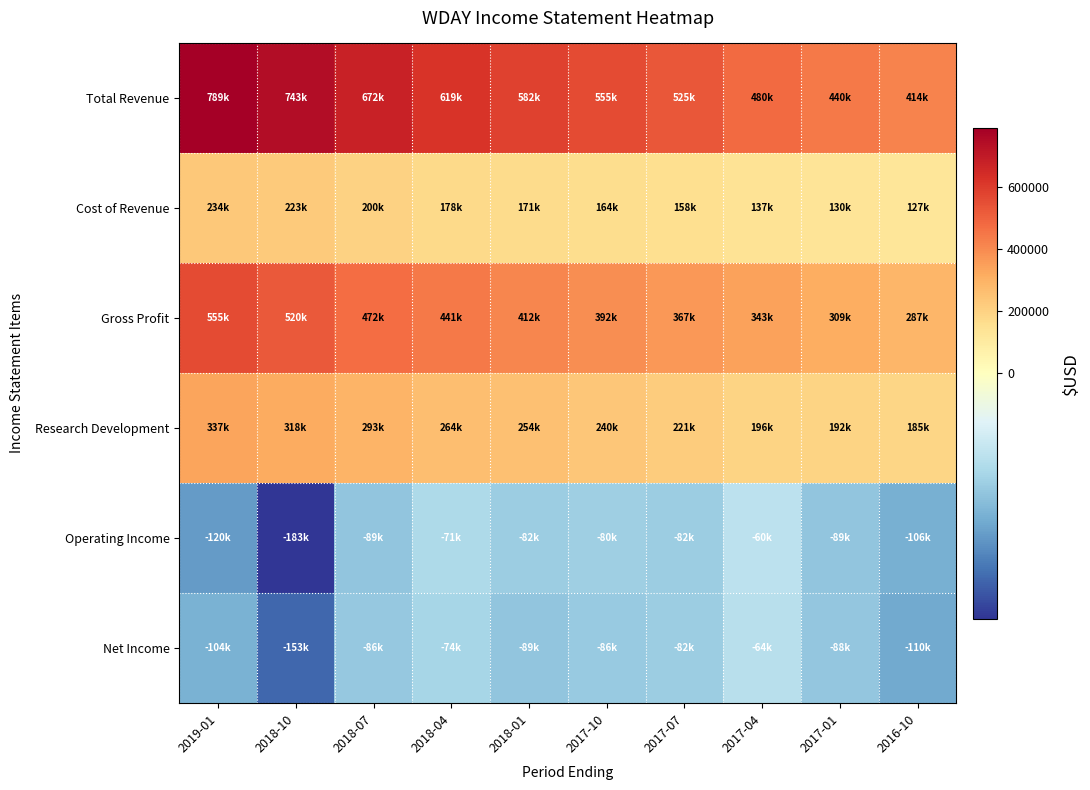

Reading left to right, list all the values displayed in this chart.

Total Revenue: 2019-01=788600	2018-10=743200	2018-07=671700	2018-04=618600	2018-01=582500	2017-10=555400	2017-07=525300	2017-04=479900	2017-01=439600	2016-10=413500
Cost of Revenue: 2019-01=233700	2018-10=223000	2018-07=200200	2018-04=178000	2018-01=171000	2017-10=163600	2017-07=158200	2017-04=136700	2017-01=130200	2016-10=126900
Gross Profit: 2019-01=554900	2018-10=520200	2018-07=471500	2018-04=440600	2018-01=411500	2017-10=391800	2017-07=367100	2017-04=343200	2017-01=309400	2016-10=286600
Research Development: 2019-01=337400	2018-10=318000	2018-07=292800	2018-04=263600	2018-01=253500	2017-10=239600	2017-07=221100	2017-04=196400	2017-01=191600	2016-10=185300
Operating Income: 2019-01=-120300	2018-10=-182700	2018-07=-89000	2018-04=-71300	2018-01=-81900	2017-10=-80100	2017-07=-81600	2017-04=-60200	2017-01=-88900	2016-10=-106000
Net Income: 2019-01=-104400	2018-10=-153300	2018-07=-86200	2018-04=-74400	2018-01=-89100	2017-10=-85500	2017-07=-82500	2017-04=-64000	2017-01=-88300	2016-10=-110100